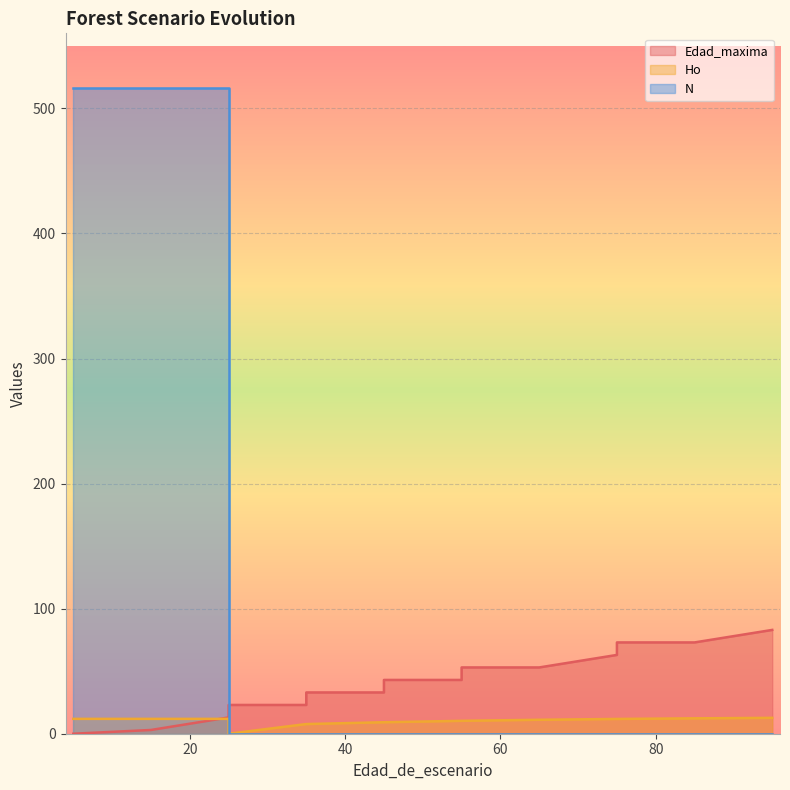

Does the chart display data point markers on the line(s)?

No